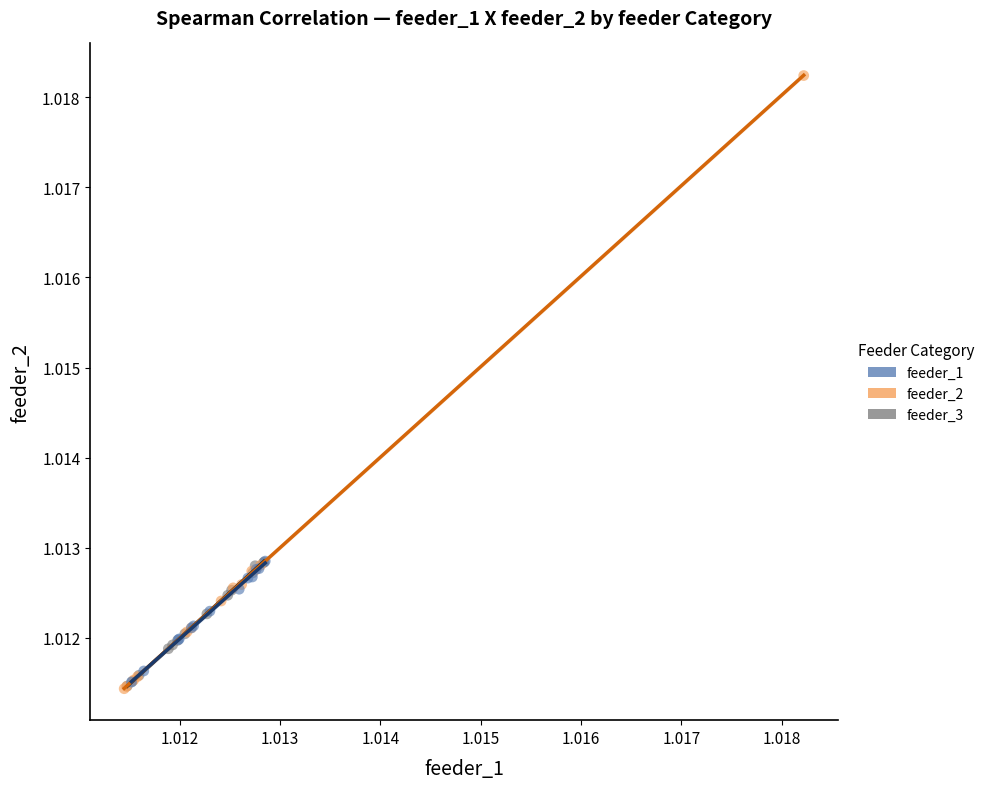

Which series has the widest spread of Y values?

feeder_2